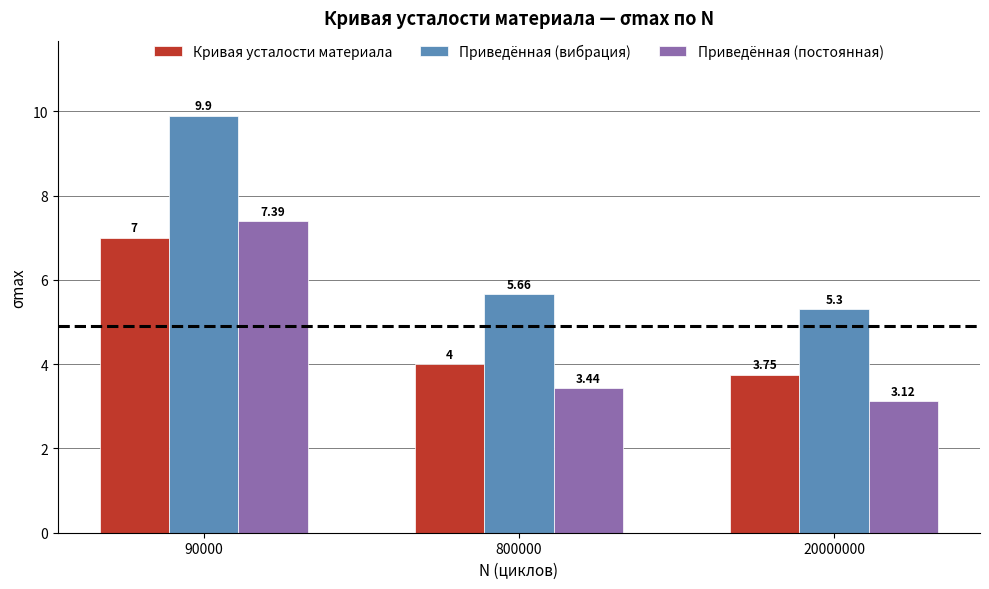

What is the sum of the Приведённая (вибрация) values at 20000000 and 800000?

11.0